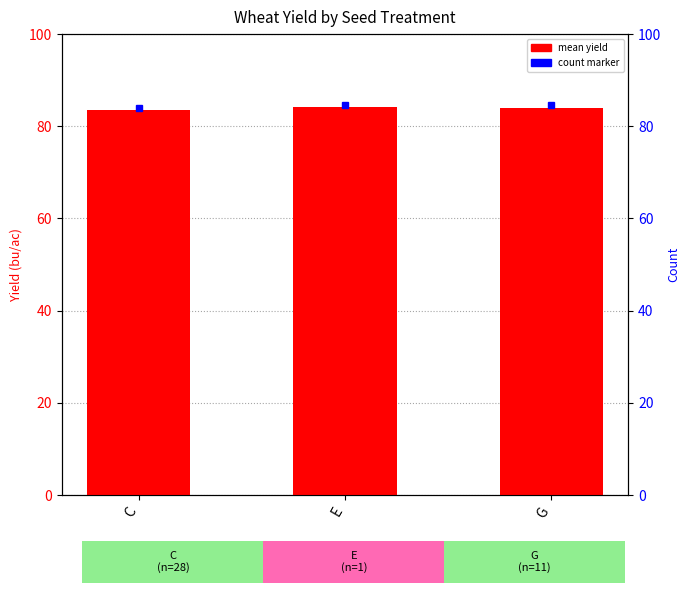

What is the difference between the values at C and E?

0.7